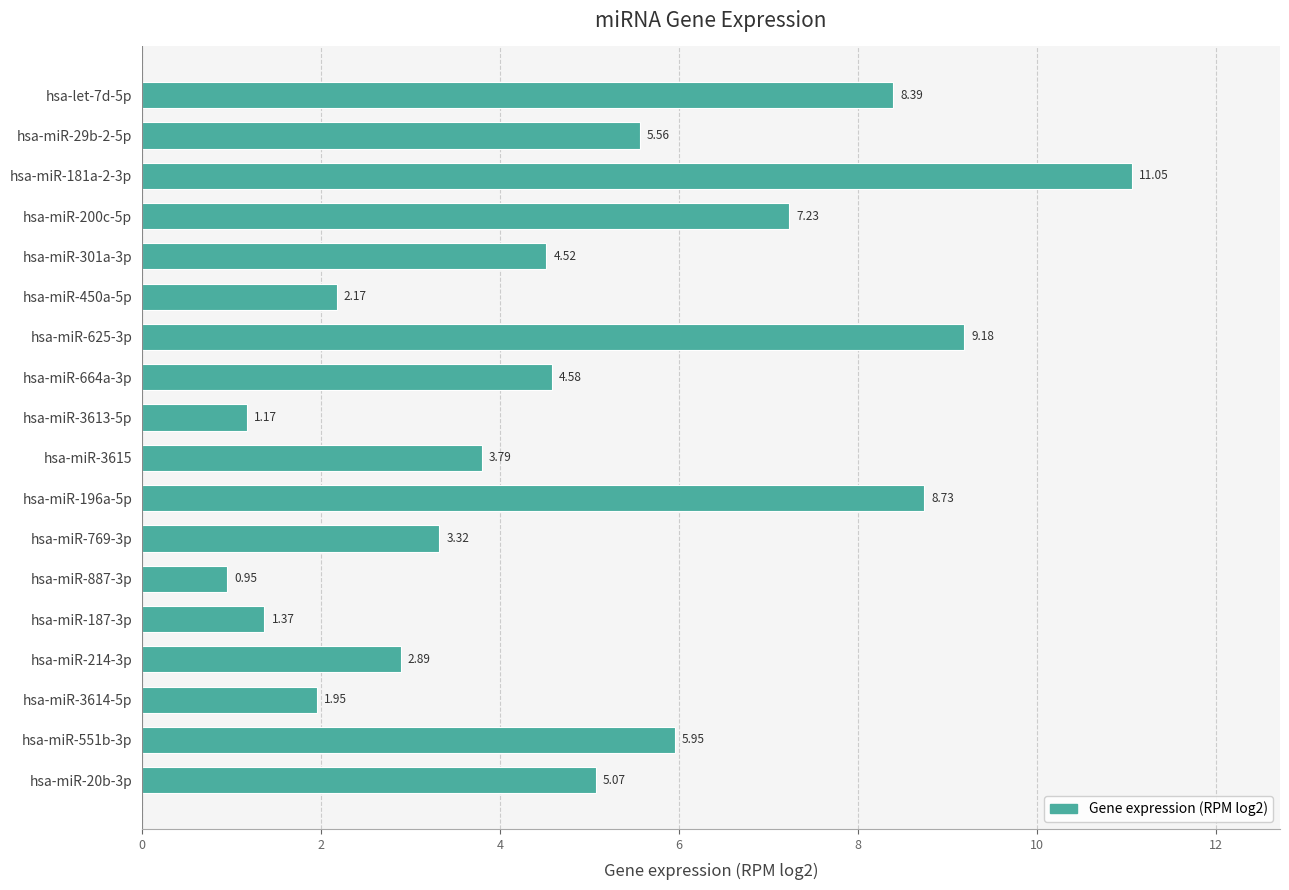

Which label corresponds to the smallest value in the chart?

hsa-miR-887-3p